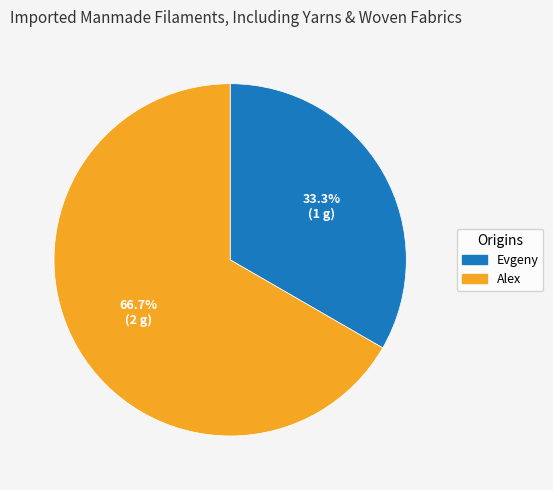

What is the majority slice?

Alex